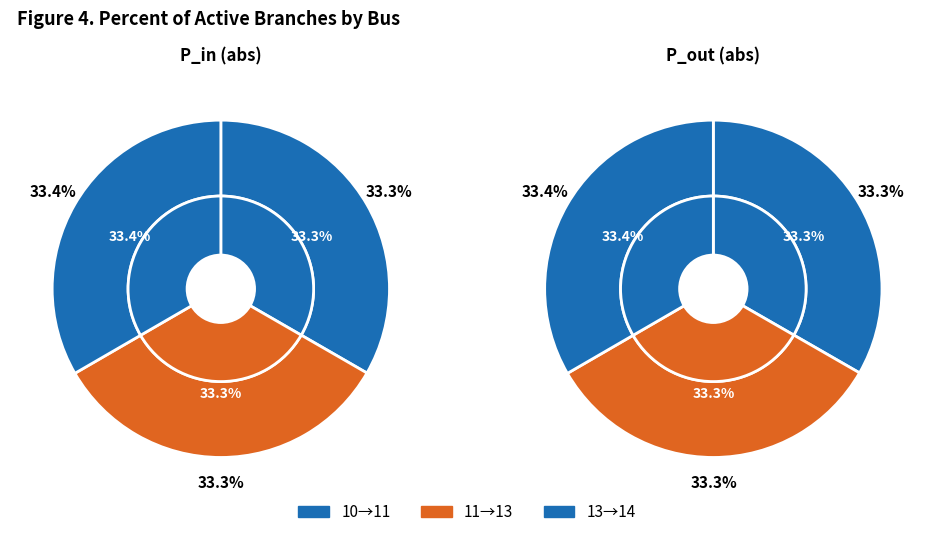

True or false: 2 accounts for 33% of the total.

True